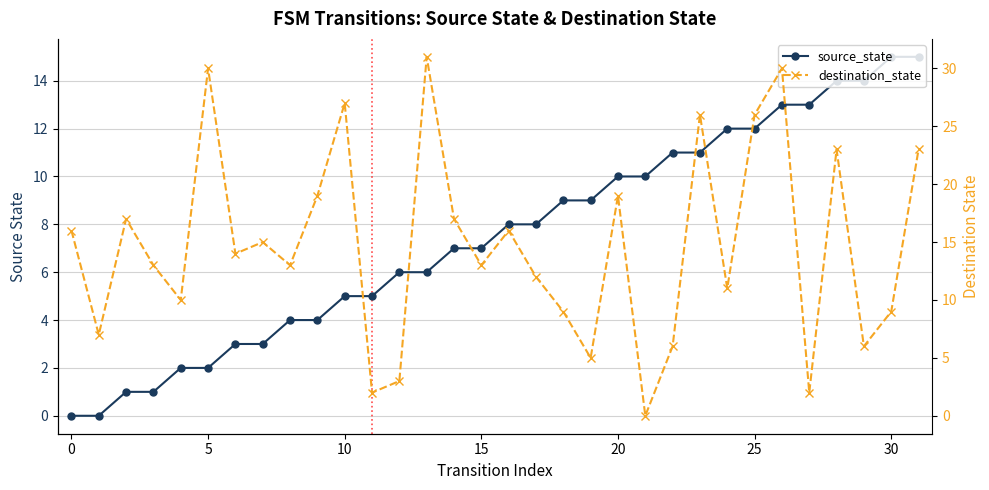

Reading left to right, what are all the values shown in this chart?

0=0	1=0	2=1	3=1	4=2	5=2	6=3	7=3	8=4	9=4	10=5	11=5	12=6	13=6	14=7	15=7	16=8	17=8	18=9	19=9	20=10	21=10	22=11	23=11	24=12	25=12	26=13	27=13	28=14	29=14	30=15	31=15